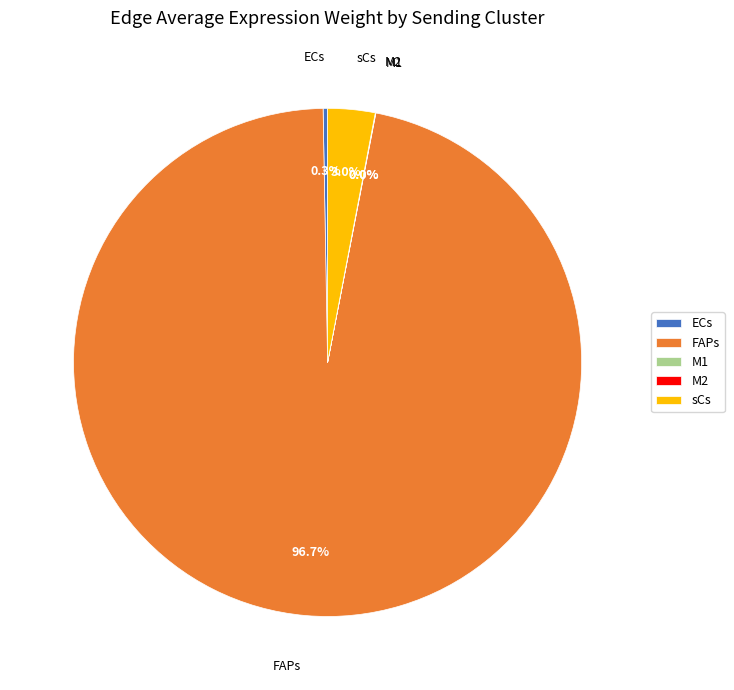

True or false: ECs accounts for 0% of the total.

True